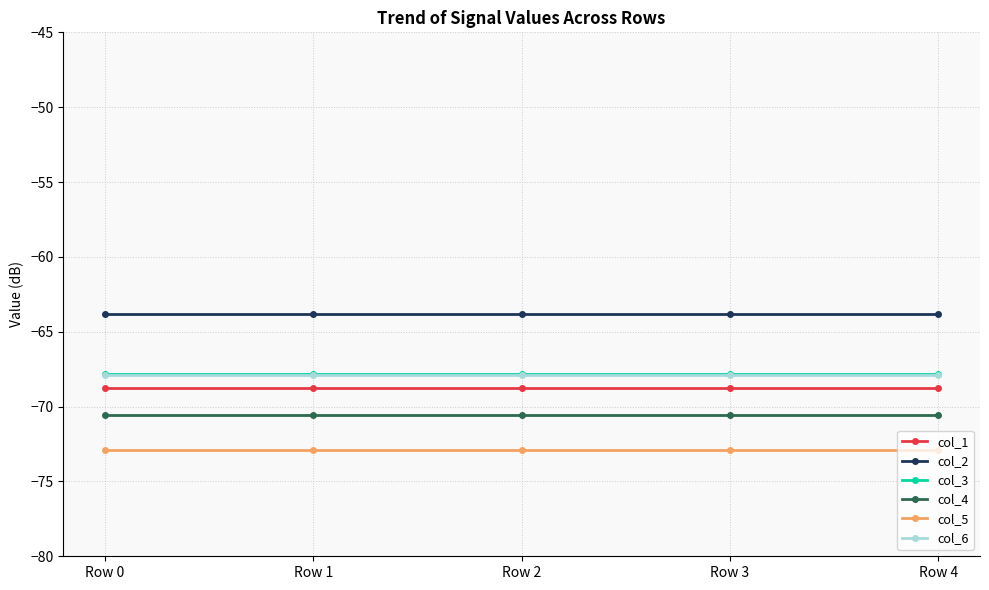

Does the chart display data point markers on the line(s)?

Yes